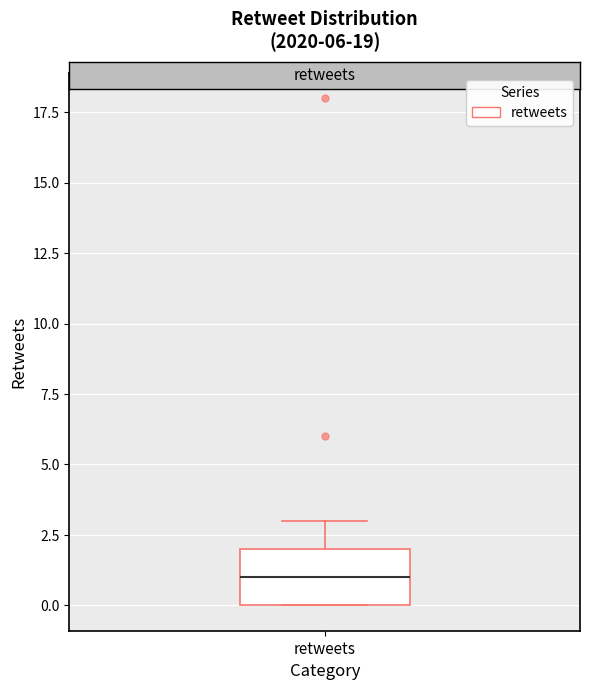

Transcribe this box plot: give where the median line is, the range the box spans, and where the two whiskers end, as read against the y-axis. The values are not printed on the chart, so give them approximately, as read against the axis.

median 1, box 0 to 2, whiskers 0 to 3